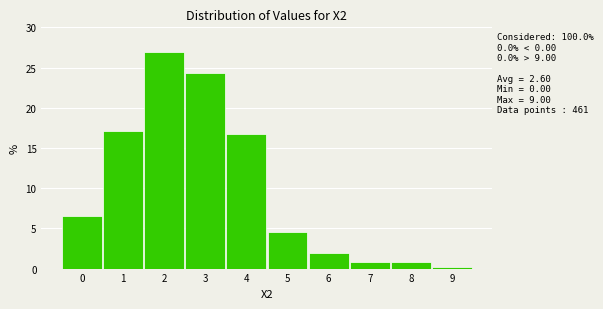

Which range on the x-axis has the tallest bar?

1.5 to 2.5